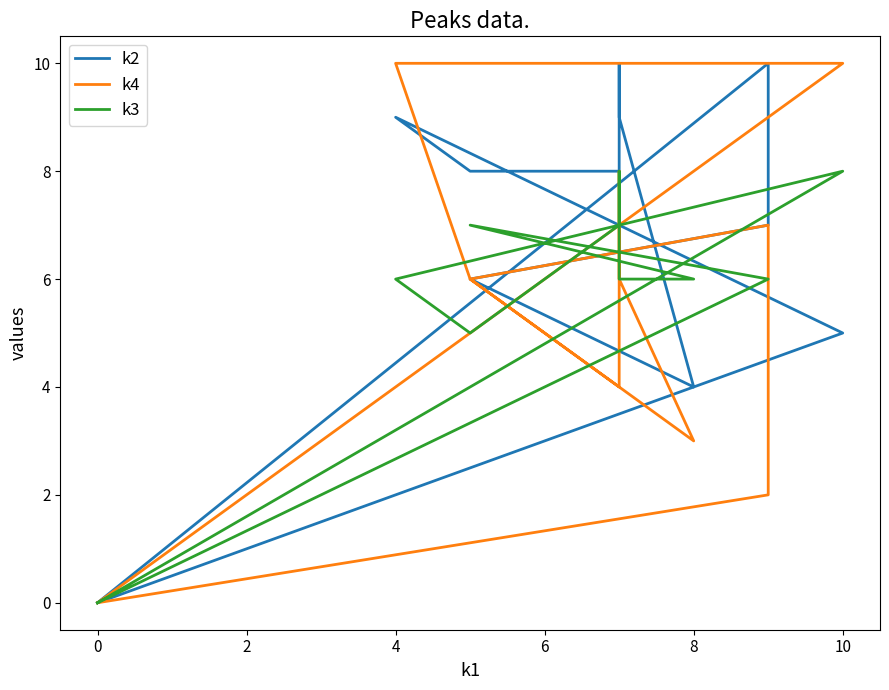

How many data points in k2 are less than 8?

6